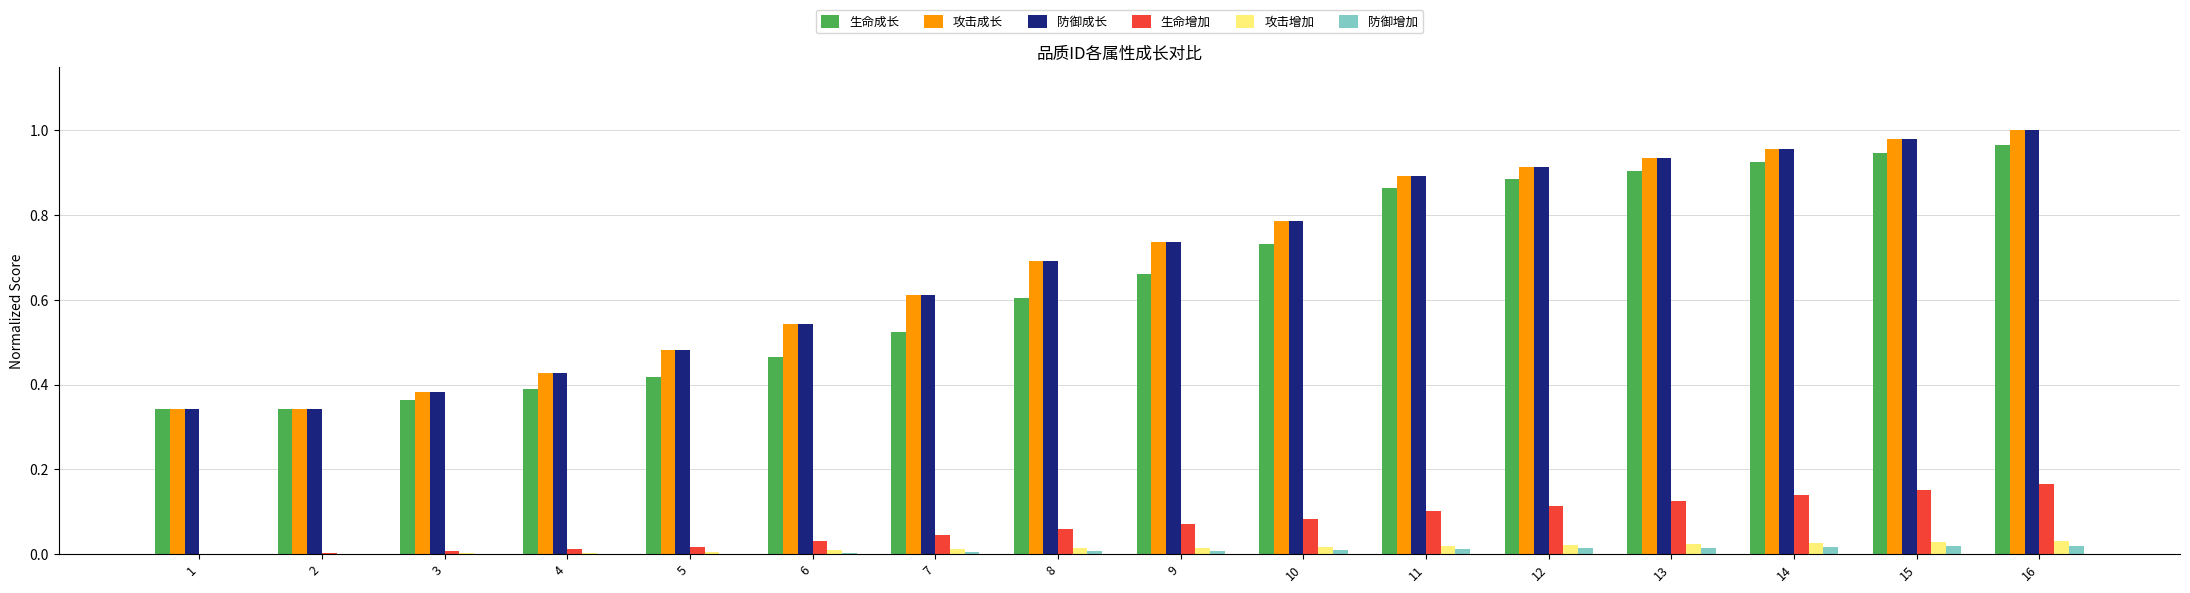

The value of 防御增加 at 5 is 0.0. True or false?

True